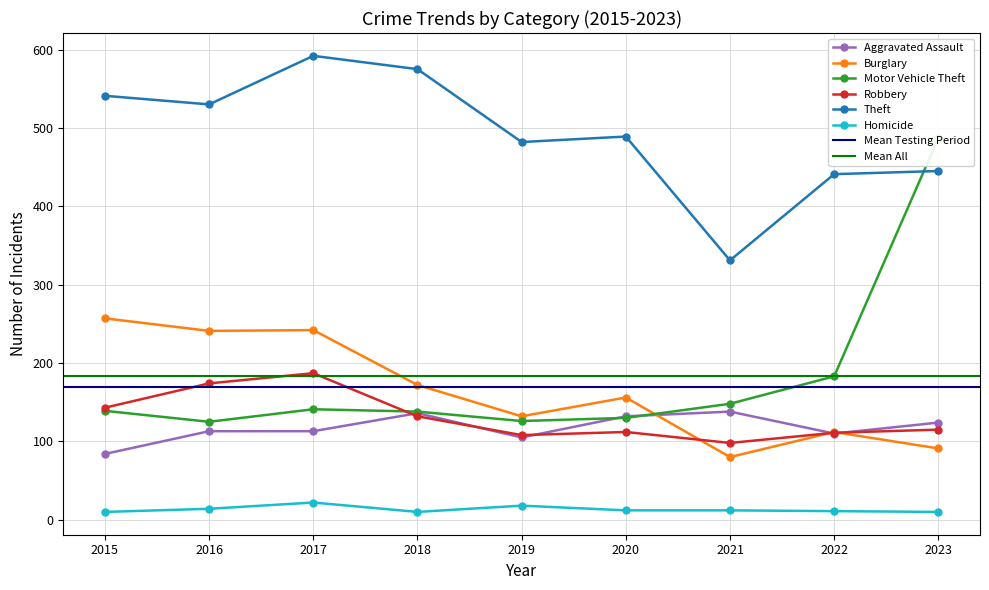

True or false: Robbery has more than 2 points higher than both neighbors.

False